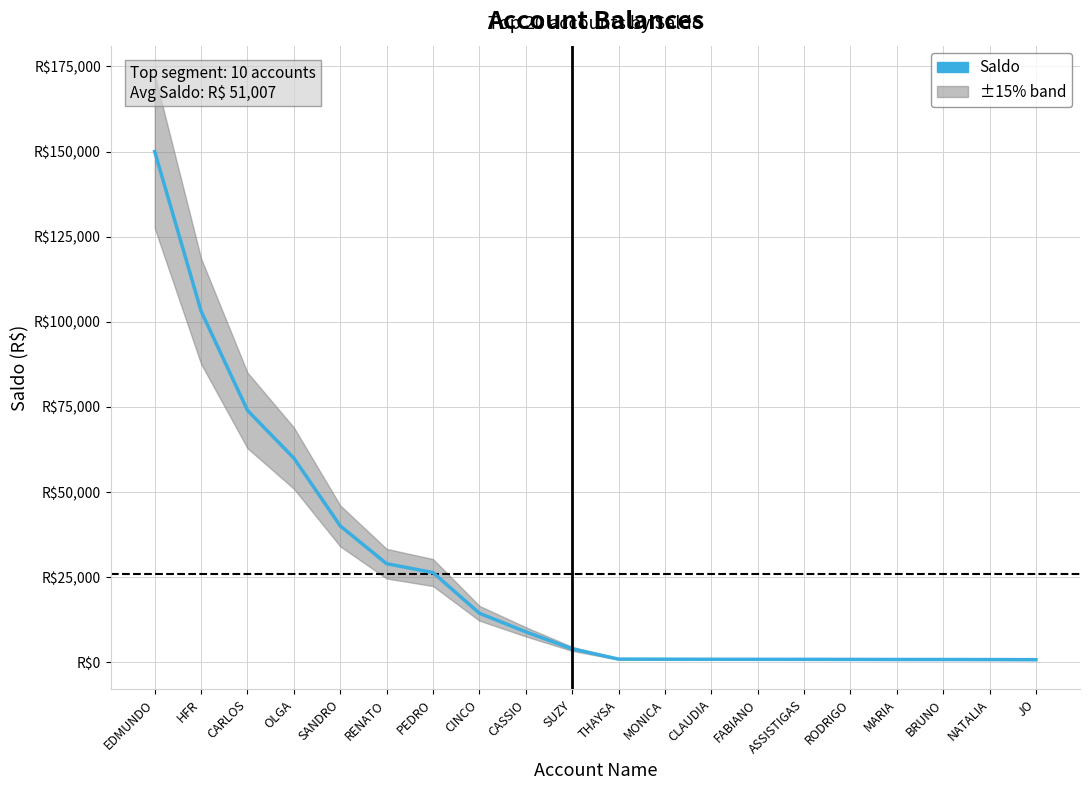

At which category does the chart reach its minimum across all series?

JO